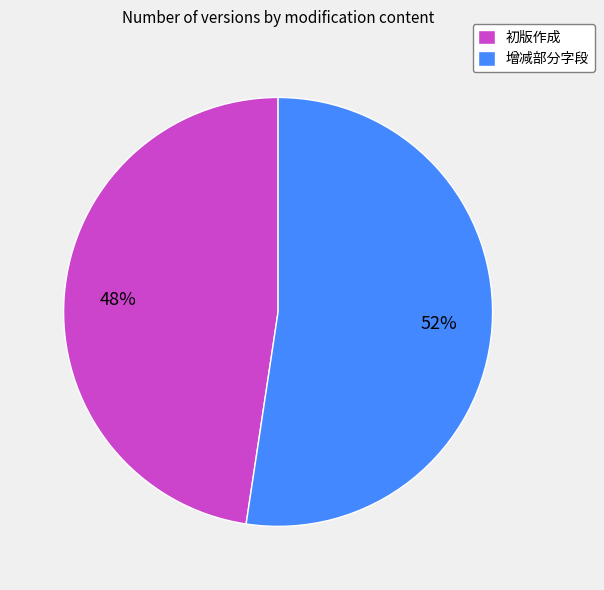

Rank the categories by value from highest to lowest.

增减部分字段, 初版作成